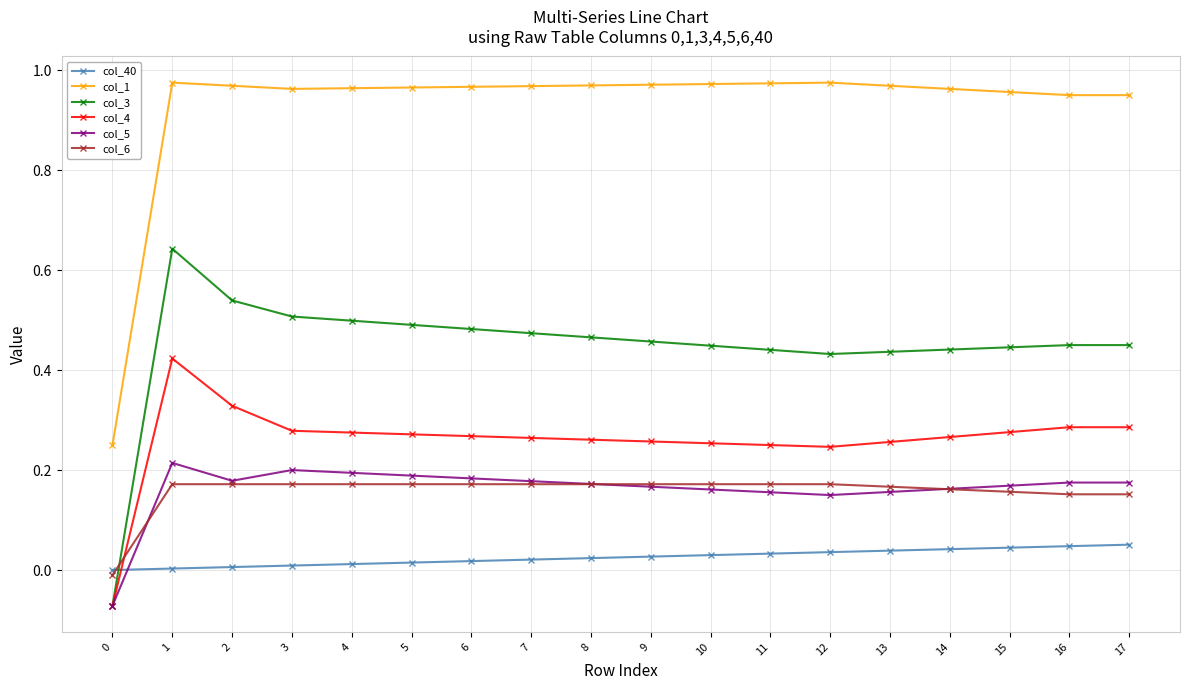

Which series has the largest range (max minus min)?

col_1